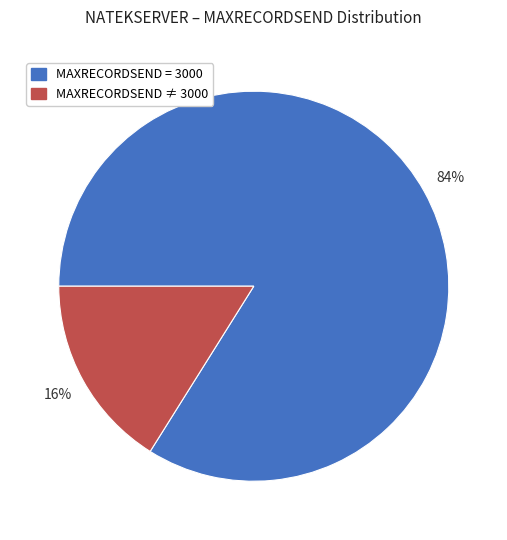

Is there any slice that represents more than half of the pie?

Yes